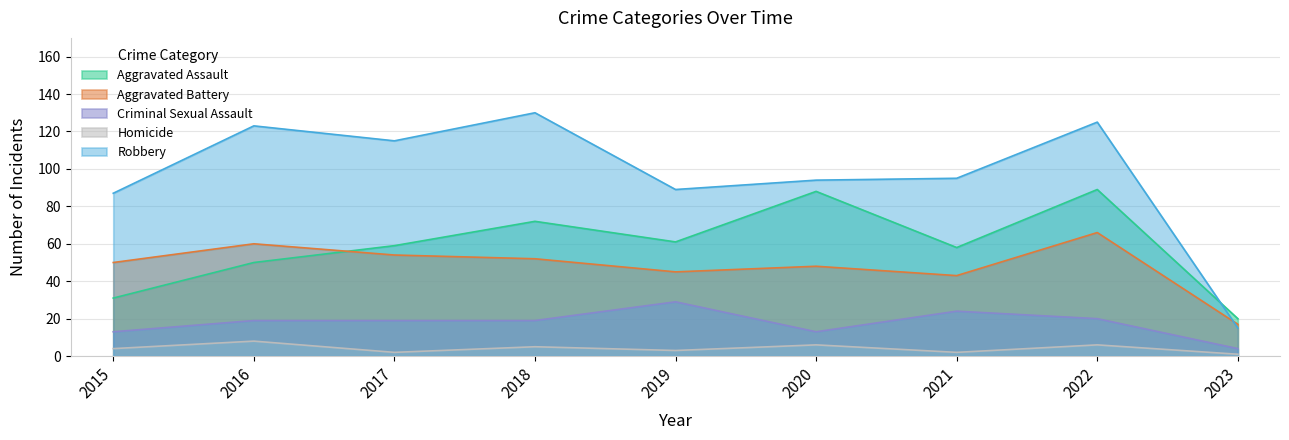

Reading left to right, transcribe all the data shown in this chart.

Aggravated Assault: 2015=31	2016=50	2017=59	2018=72	2019=61	2020=88	2021=58	2022=89	2023=20
Aggravated Battery: 2015=50	2016=60	2017=54	2018=52	2019=45	2020=48	2021=43	2022=66	2023=17
Criminal Sexual Assault: 2015=13	2016=19	2017=19	2018=19	2019=29	2020=13	2021=24	2022=20	2023=4
Homicide: 2015=4	2016=8	2017=2	2018=5	2019=3	2020=6	2021=2	2022=6	2023=1
Robbery: 2015=87	2016=123	2017=115	2018=130	2019=89	2020=94	2021=95	2022=125	2023=15